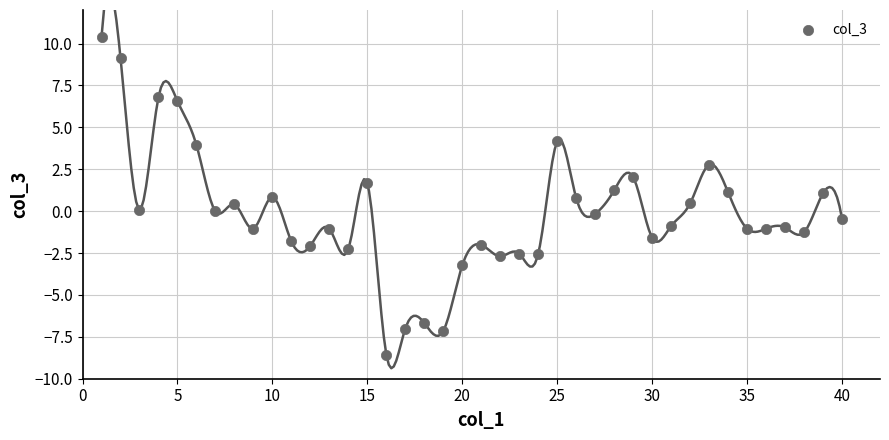

What is the range of Y values (max minus min)?

19.0